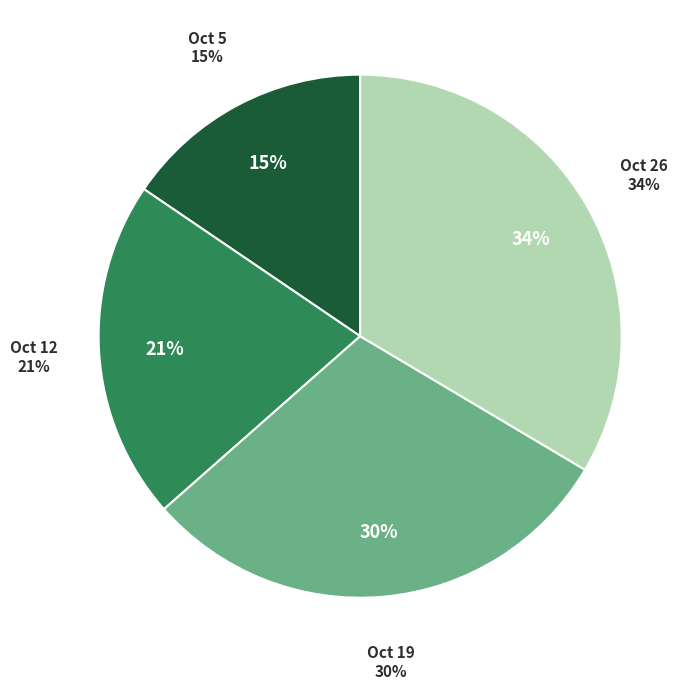

Rank the categories by value from lowest to highest.

1811.10.05_LeedsMercury, 1811.10.12_LeedsMercury, 1811.10.19_LeedsMercury, 1811.10.26_LeedsMercury